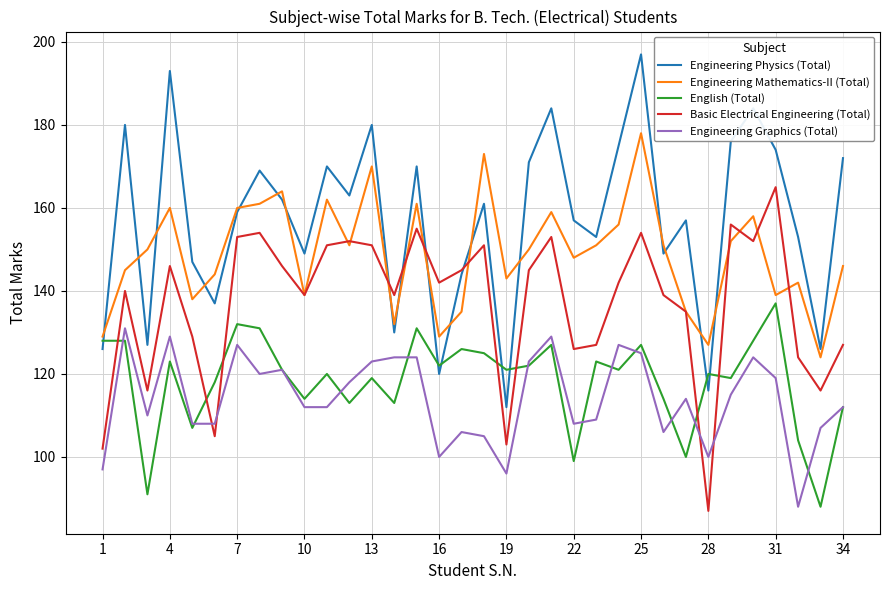

What is the average value of the Engineering Physics (Total) series?

157